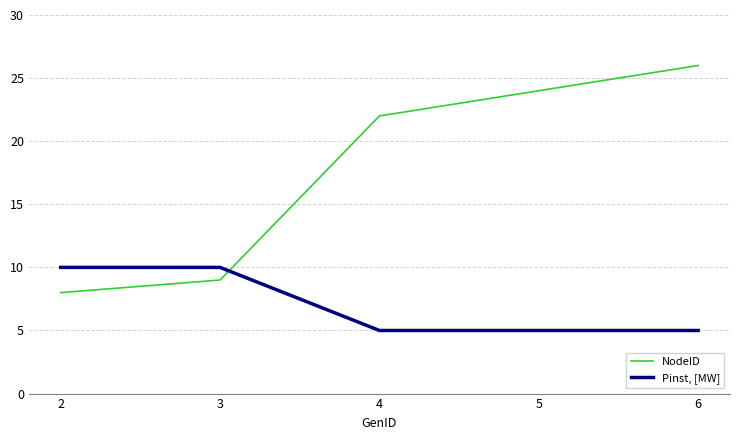

True or false: Pinst, [MW] and NodeID intersect in this chart.

True